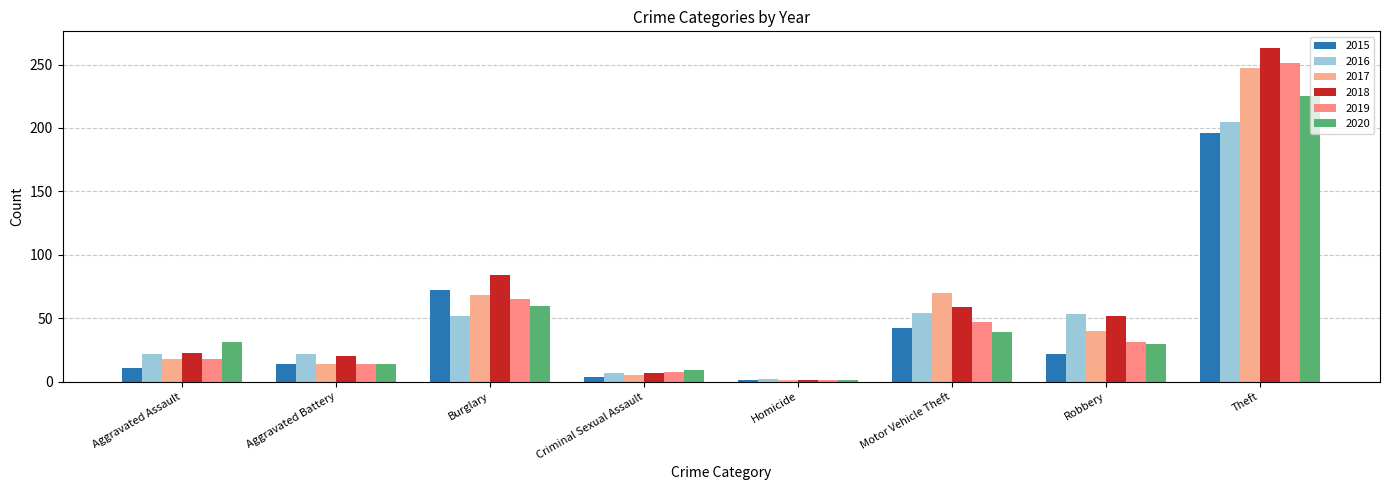

How many distinct data groups are displayed?

6